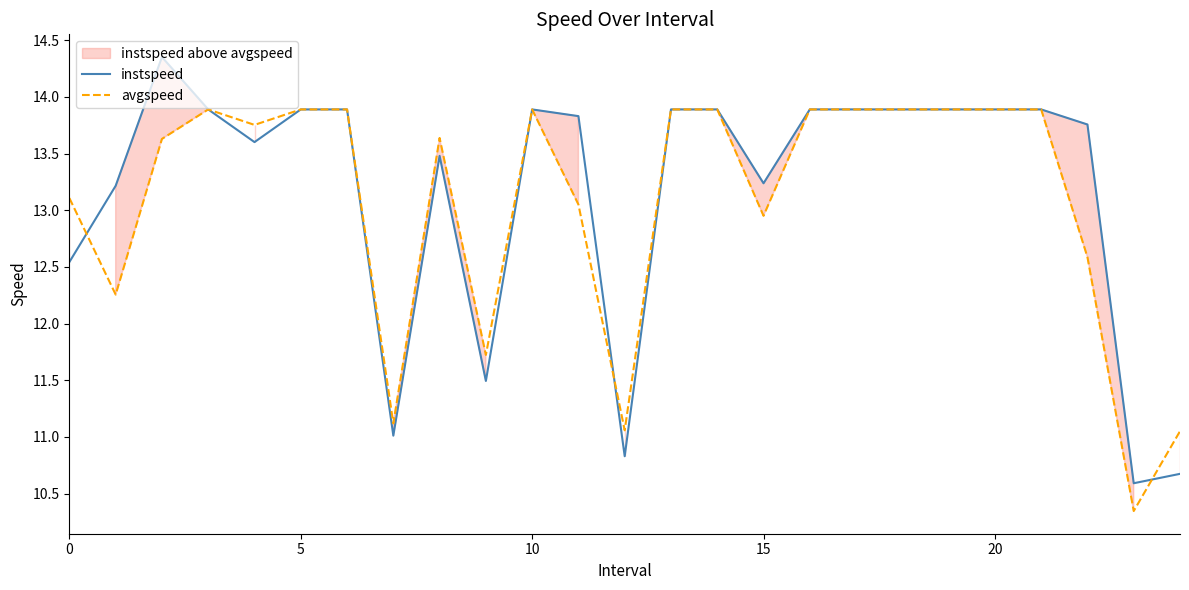

What is the value of the avgspeed point at the 17th from the left?

13.9